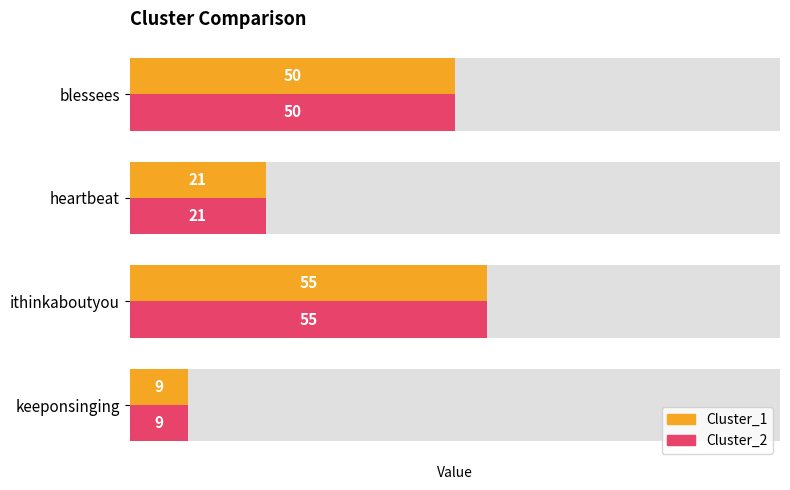

How many data points does each series have?

4